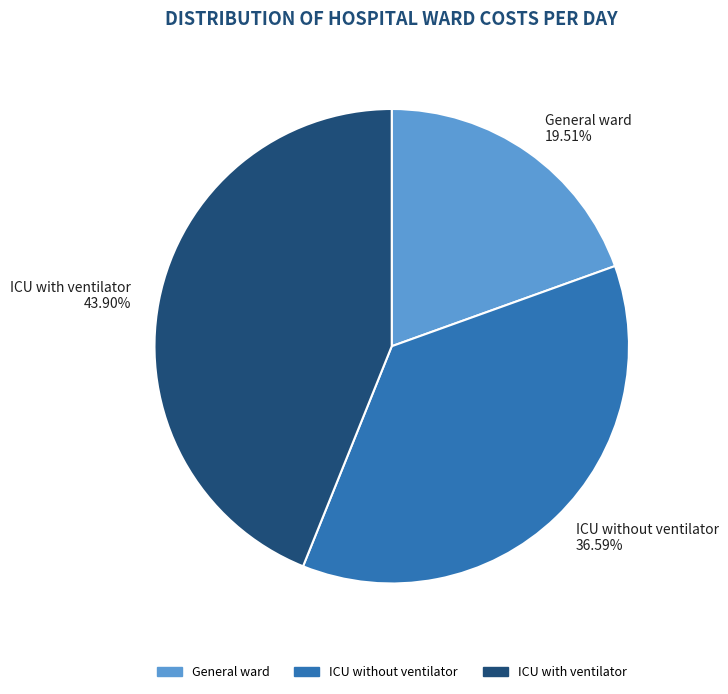

What percentage do General ward and ICU with ventilator together represent?

63.4%